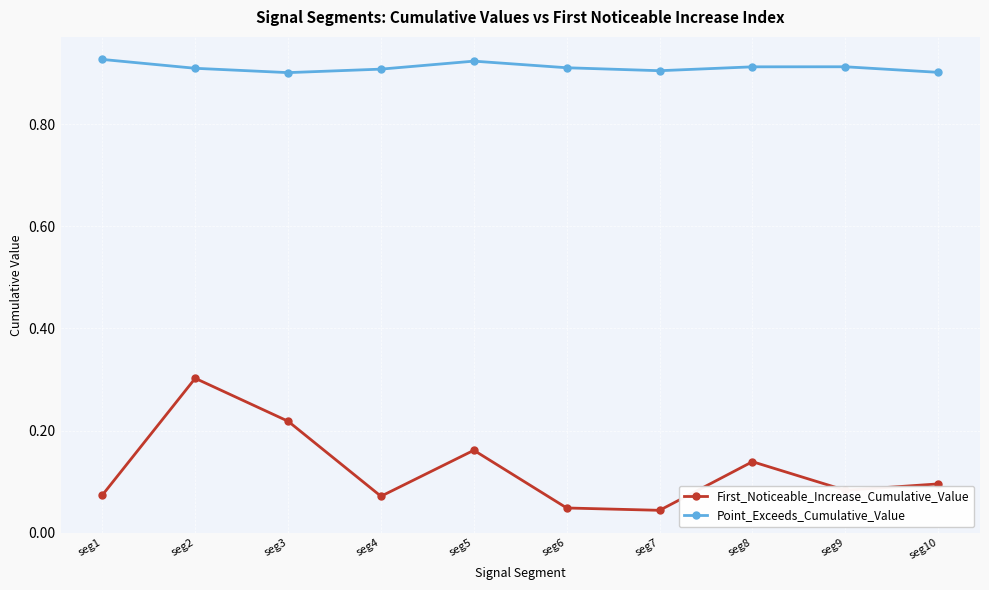

At seg1, list the series in order from largest to smallest.

Point_Exceeds_Cumulative_Value, First_Noticeable_Increase_Cumulative_Value